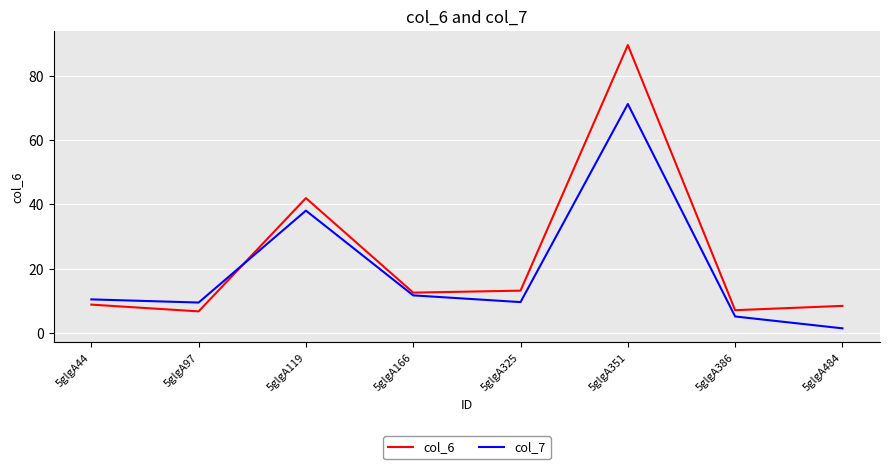

Rank the series at 5glgA166 from lowest to highest value.

col_7, col_6